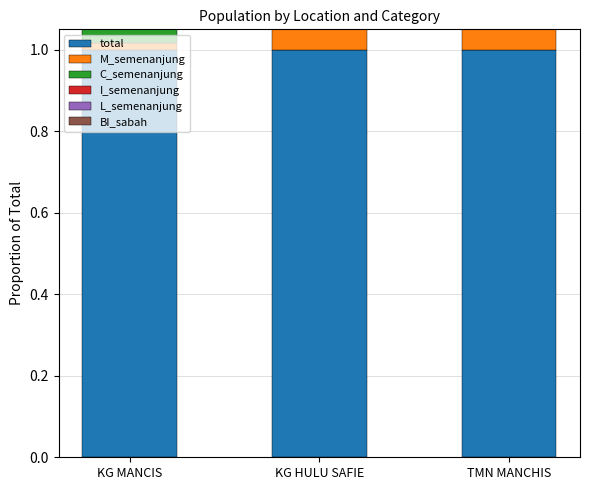

How many data points does each series have?

3